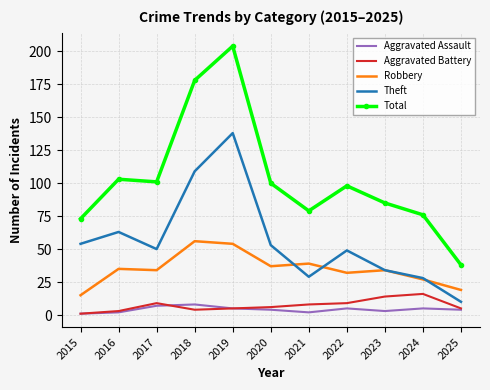

What is the sum of the Aggravated Assault values at 2022 and 2018?

13